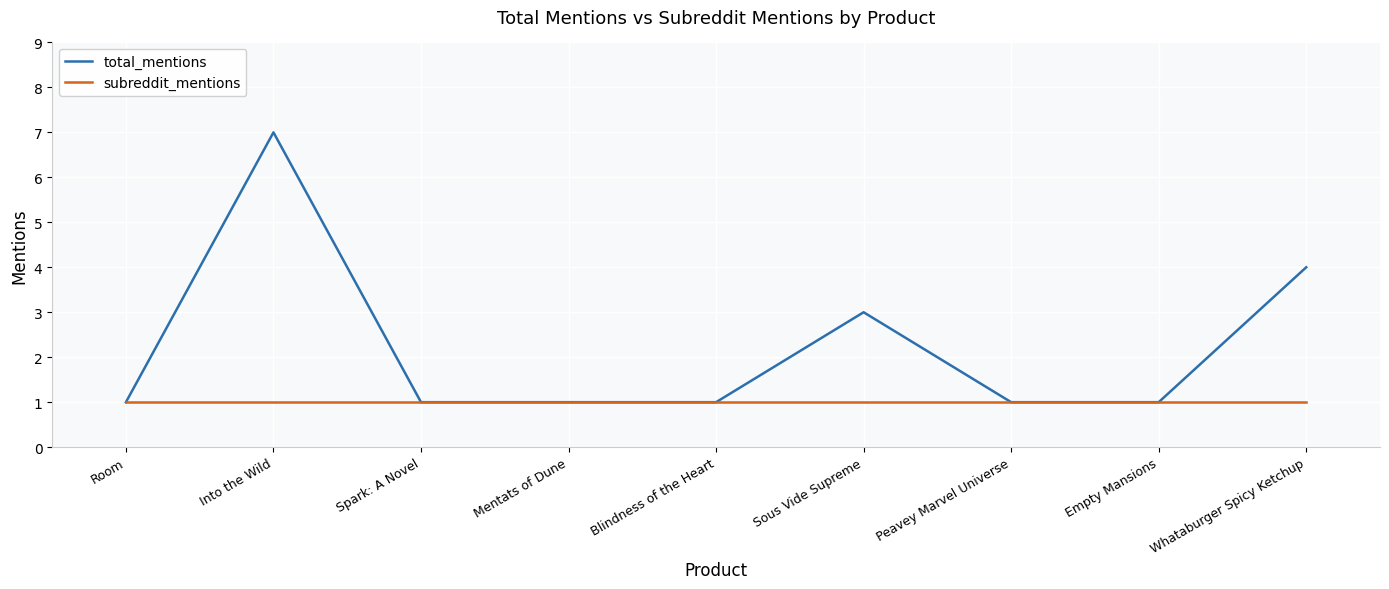

At which category does the chart reach its peak across all series?

Into the Wild